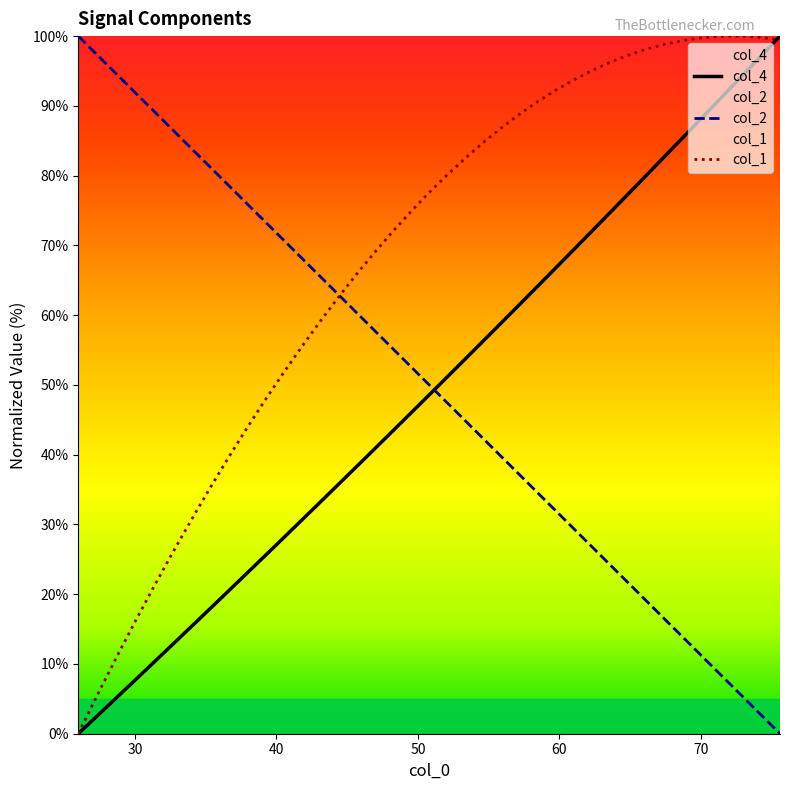

How many positive values does the col_4 series have?

39